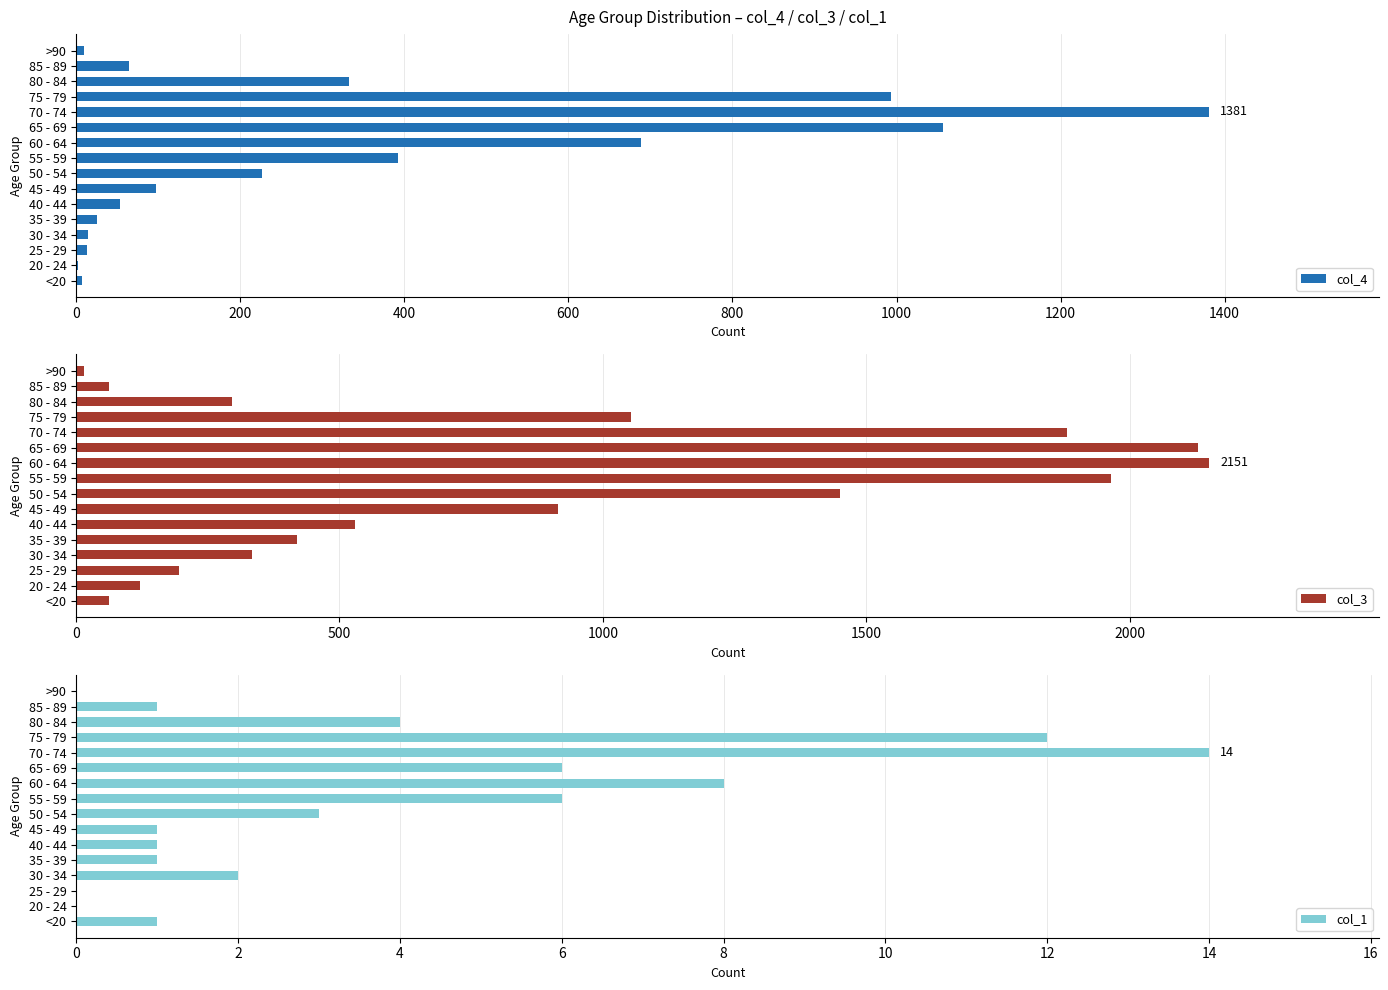

Is it true that col_4 equals 472 at 75 - 79?

False